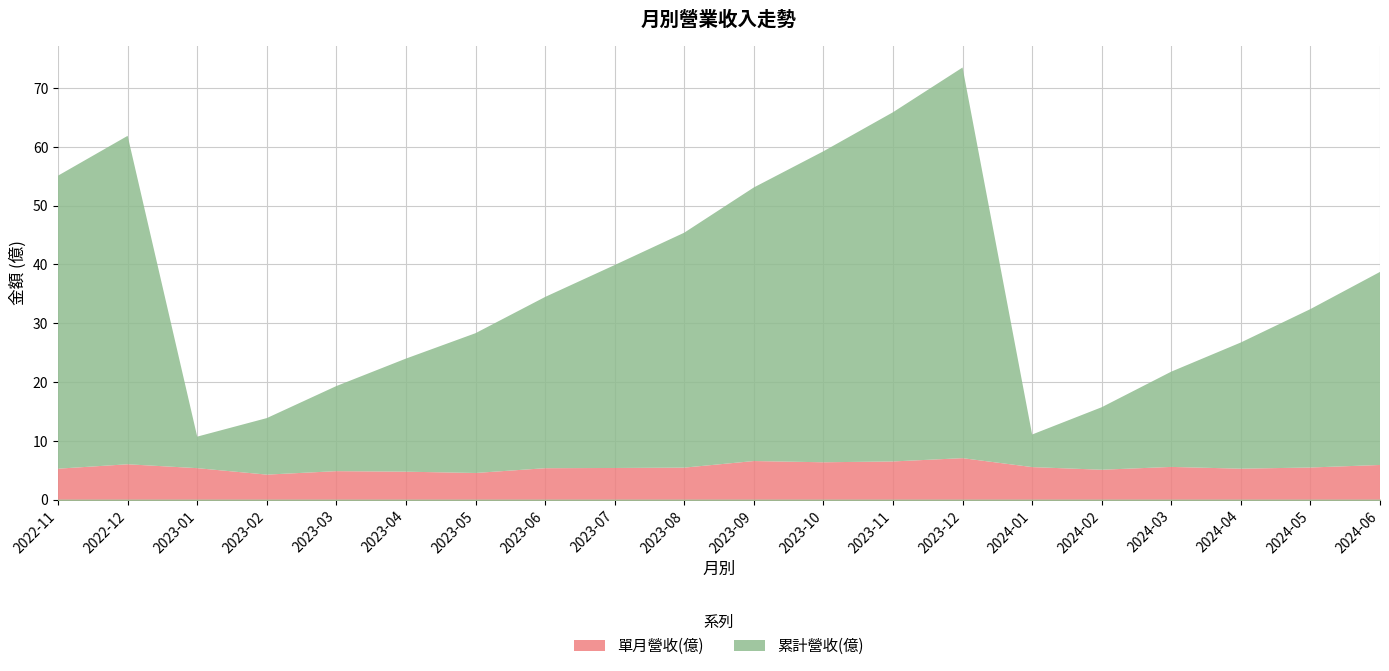

The value of 累計營收(億) at 2023-02 is 2.3. True or false?

False